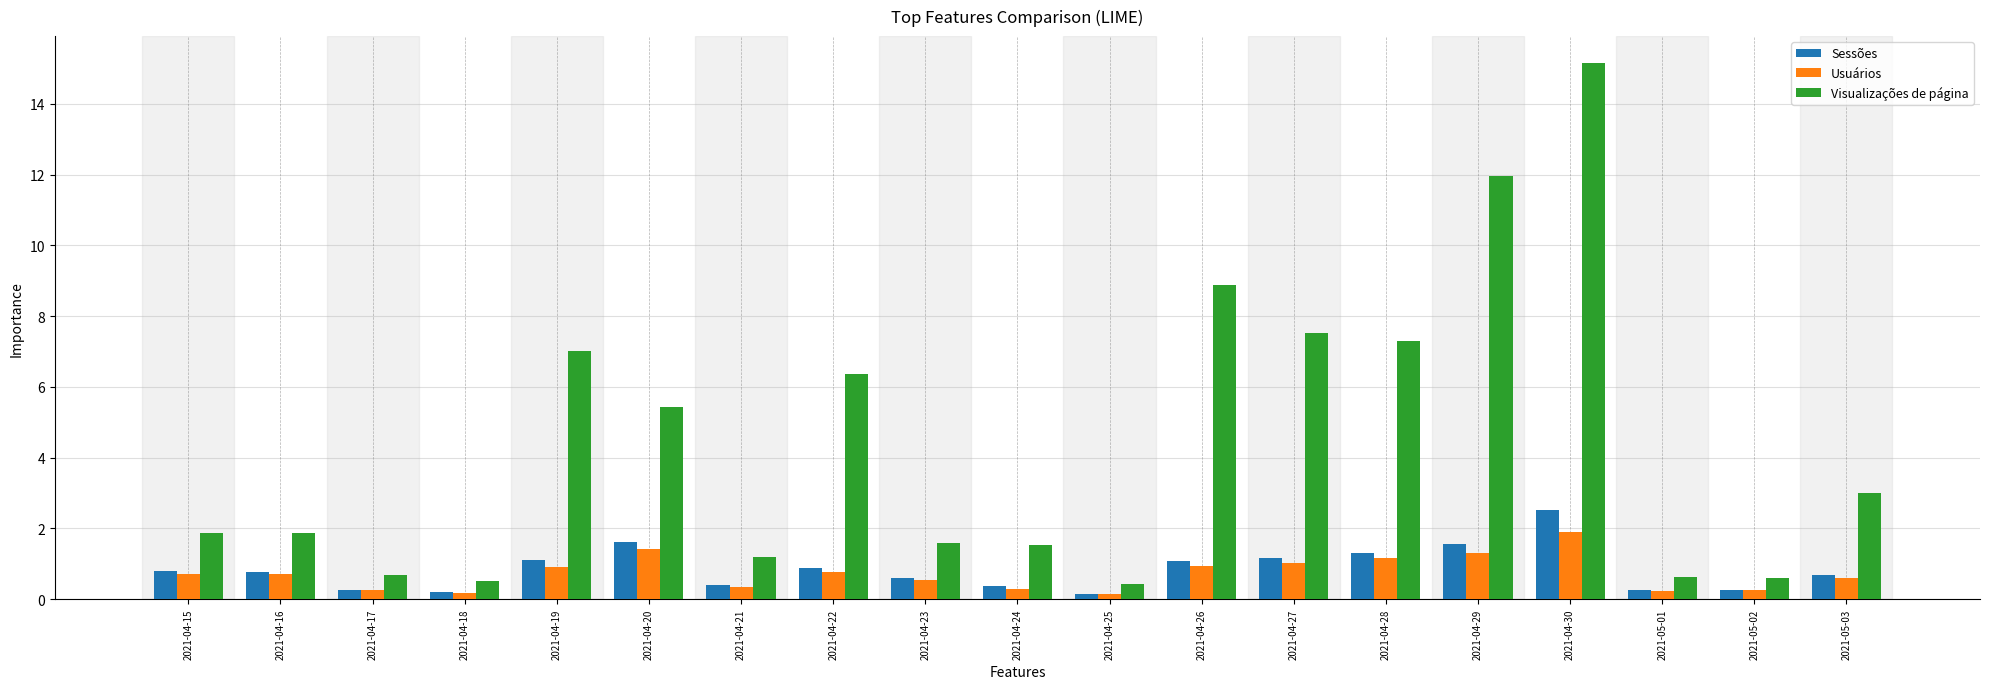

Which series has the largest total across all categories?

Visualizações de página